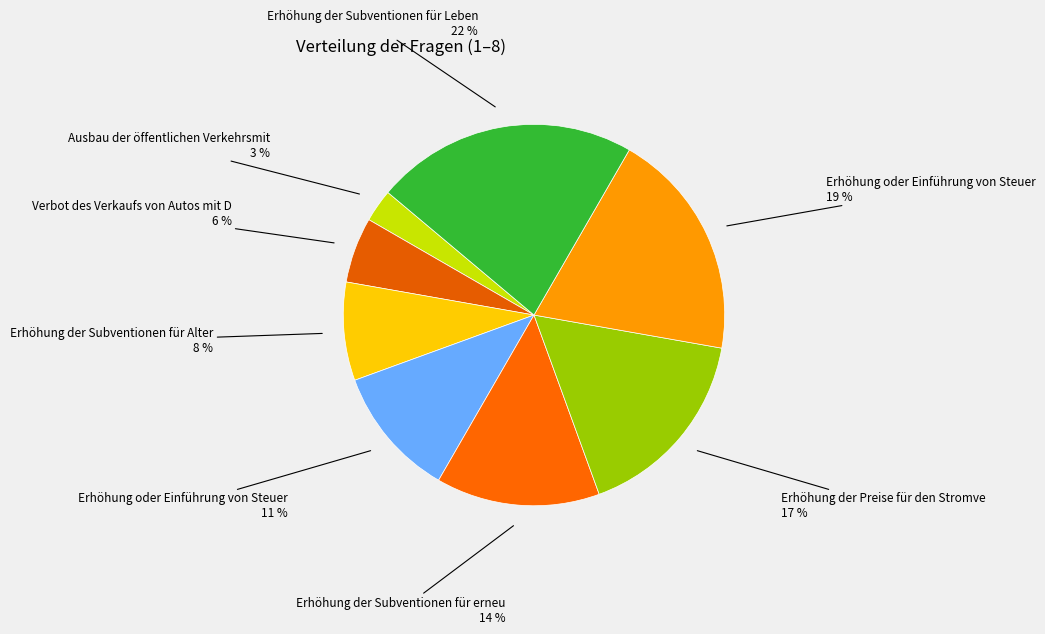

How many slices are in this pie chart?

8